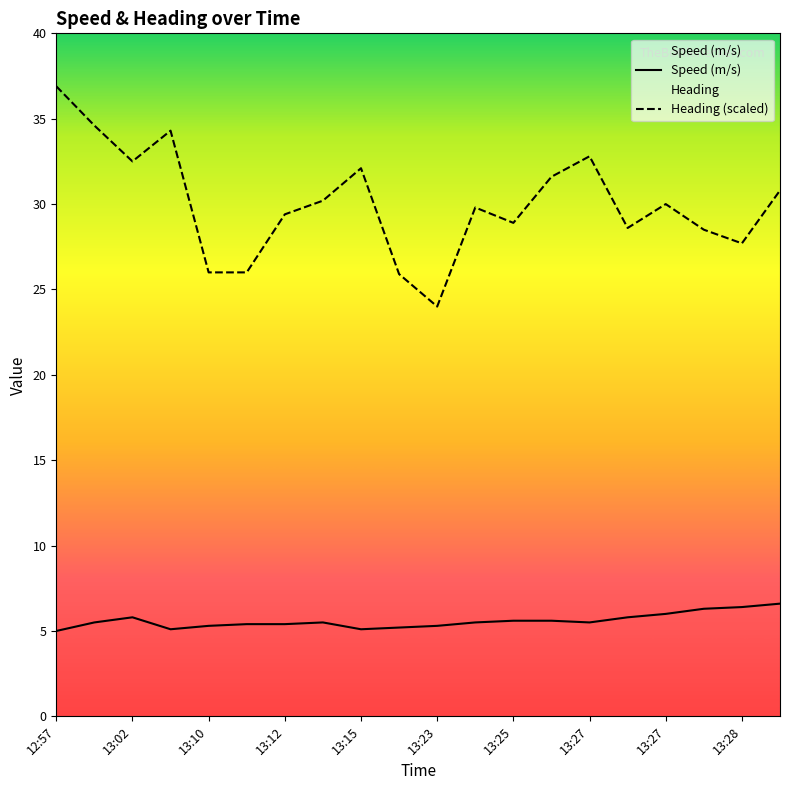

What is the spread (max minus min) of values at 13:25?

23.3